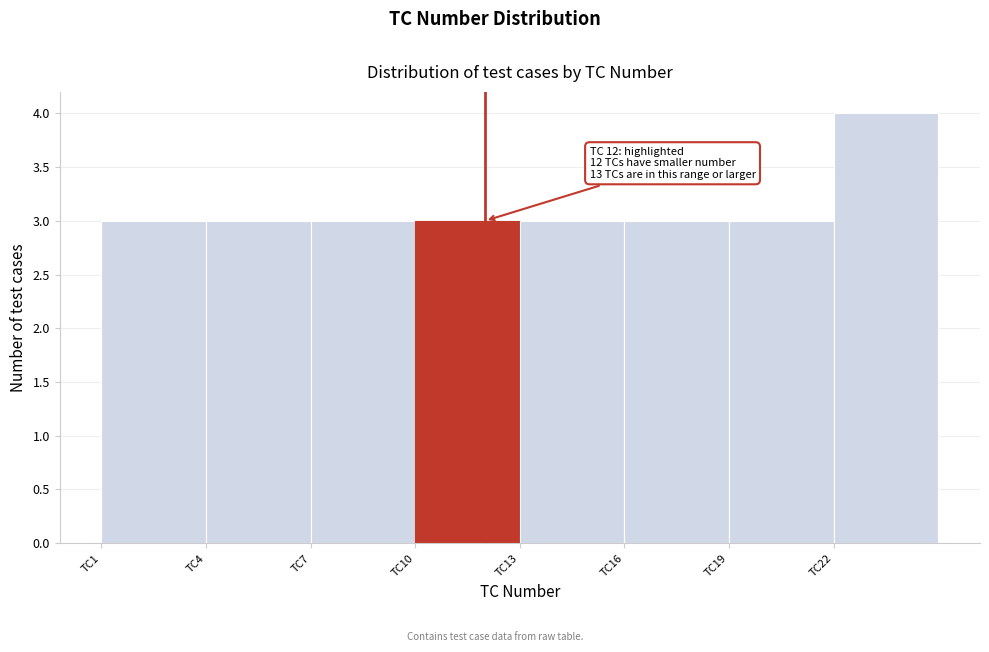

Which range on the x-axis has the tallest bar?

22 to 25